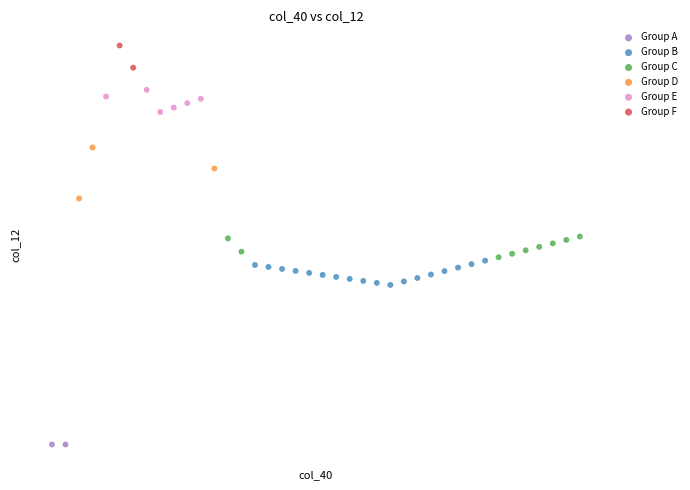

What are all the series names shown in the legend?

Group A, Group B, Group C, Group D, Group E, Group F